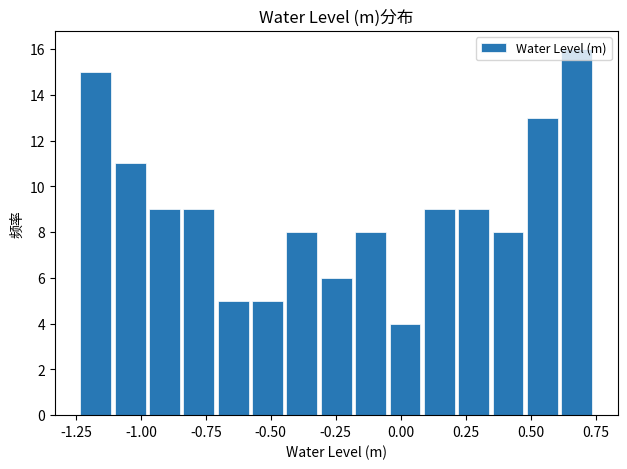

Around what value on the x-axis is the tallest bar? Give the approximate position of its centre, as read against the axis.

0.70